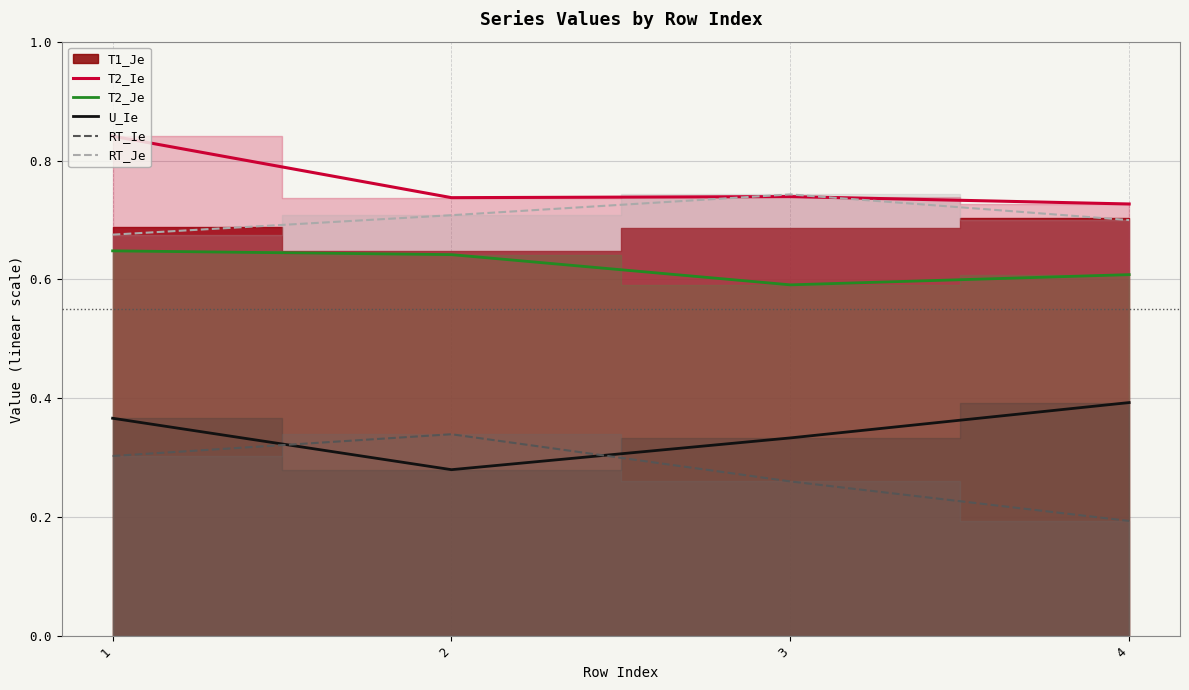

True or false: T2_Je and RT_Je intersect in this chart.

False